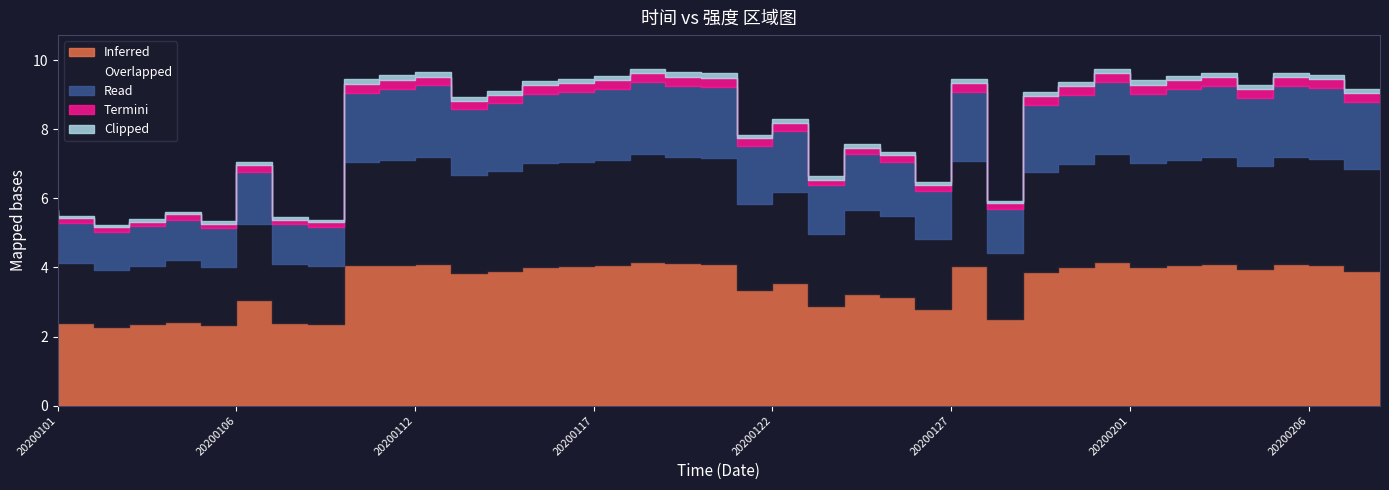

Reading left to right, what are all the values shown in this chart?

Inferred: 2.4	2.4	2.3	2.4	2.4	2.3	3.1	2.4	2.4	4.1	4.1	4.1	3.8	3.9	4.0	4.0	4.1	4.2	4.1	4.1	3.3	3.5	2.9	3.2	3.1	2.8	4.0	2.5	3.9	4.0	4.2	4.0	4.1	4.1	4.0	4.1	4.1	3.9
Overlapped: 1.8	1.8	1.6	1.7	1.8	1.7	2.2	1.7	1.7	3.0	3.0	3.1	2.9	2.9	3.0	3.0	3.0	3.1	3.1	3.1	2.5	2.6	2.1	2.4	2.4	2.0	3.0	1.9	2.9	3.0	3.1	3.0	3.0	3.1	3.0	3.1	3.1	2.9
Read: 1.2	1.1	1.1	1.1	1.2	1.1	1.5	1.1	1.1	2.0	2.0	2.1	1.9	1.9	2.0	2.0	2.0	2.1	2.1	2.0	1.7	1.8	1.4	1.6	1.6	1.4	2.0	1.3	1.9	2.0	2.1	2.0	2.0	2.1	2.0	2.1	2.0	2.0
Termini: 0.1	0.1	0.1	0.1	0.1	0.1	0.2	0.1	0.1	0.2	0.3	0.3	0.2	0.2	0.2	0.2	0.3	0.3	0.3	0.3	0.2	0.2	0.2	0.2	0.2	0.2	0.2	0.2	0.2	0.2	0.3	0.2	0.3	0.3	0.2	0.3	0.3	0.2
Clipped: 0.1	0.1	0.1	0.1	0.1	0.1	0.1	0.1	0.1	0.1	0.1	0.1	0.1	0.1	0.1	0.1	0.1	0.1	0.1	0.1	0.1	0.1	0.1	0.1	0.1	0.1	0.1	0.1	0.1	0.1	0.1	0.1	0.1	0.1	0.1	0.1	0.1	0.1